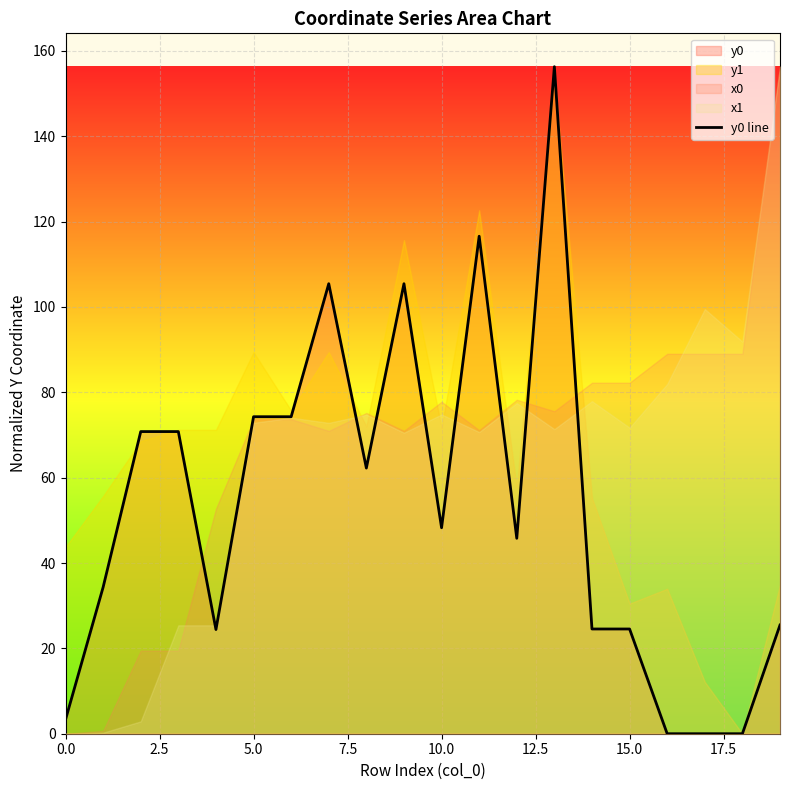

The y0 line series shows 63.6 at 10.0. True or false?

False